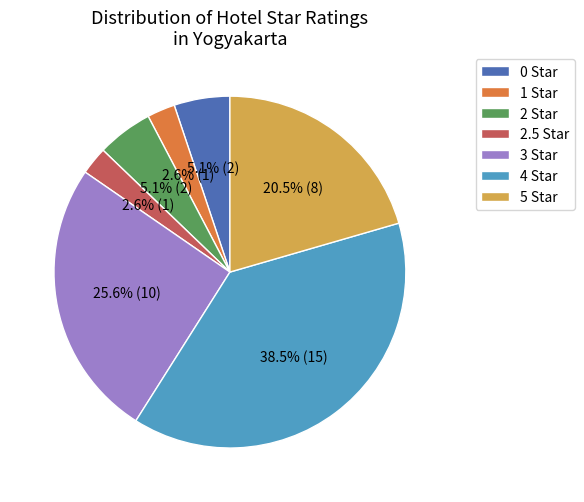

How many segments does this pie chart have?

7